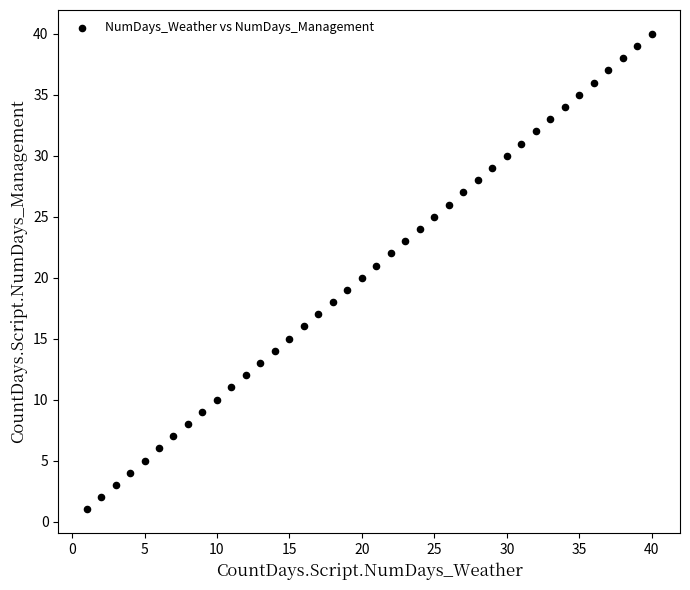

What is the range of X values (max minus min)?

39